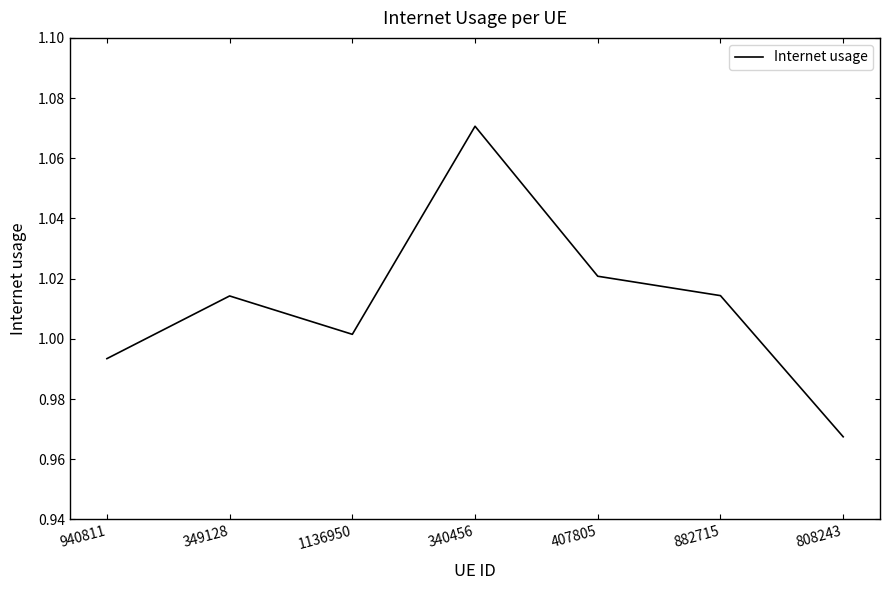

The value at 808243 is 1.0. True or false?

True